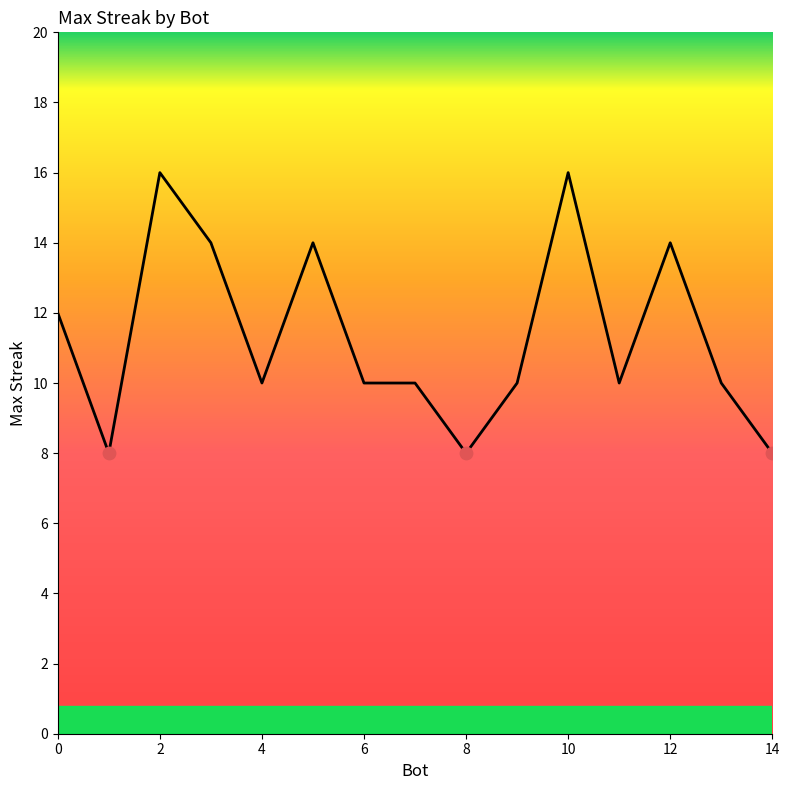

What is the smallest value displayed?

8